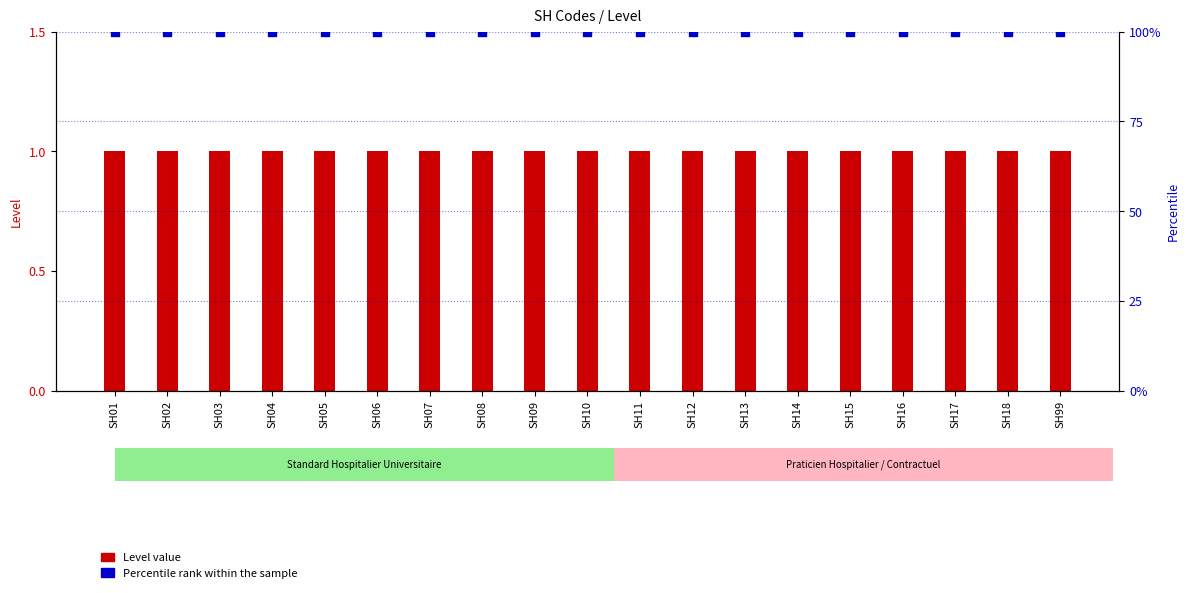

At how many categories does at least one series exceed 5?

19